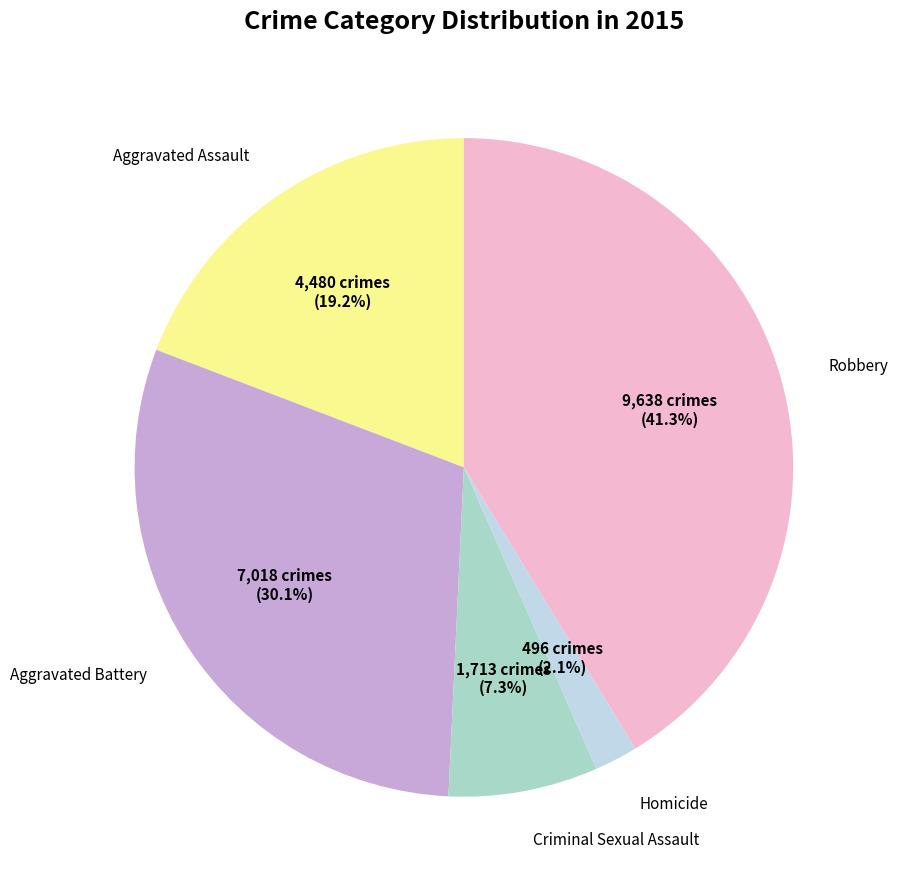

Does any single category account for the majority?

No